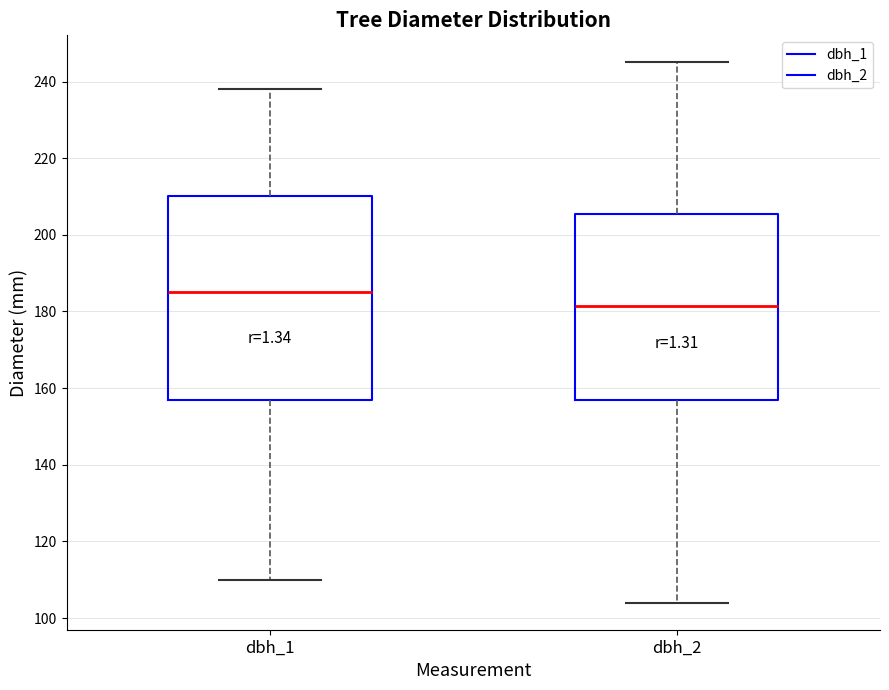

Reading left to right, transcribe this box plot: for each box, give where its median line is, the range the box spans, and where its two whiskers end, as read against the y-axis. The values are not printed on the chart, so give them approximately, as read against the axis.

dbh_1: median 186, box 158 to 210, whiskers 110 to 238
dbh_2: median 182, box 158 to 206, whiskers 104 to 246